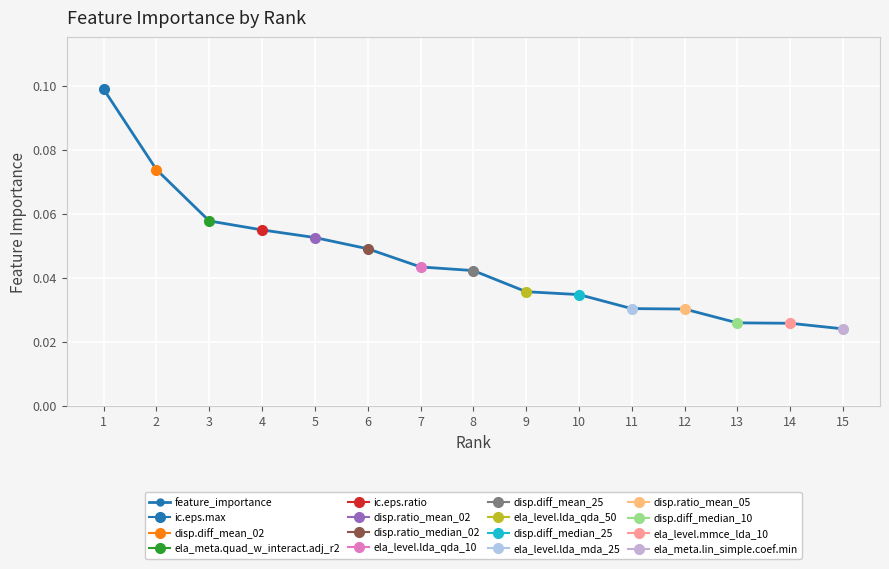

What is the sum of all values?

0.7